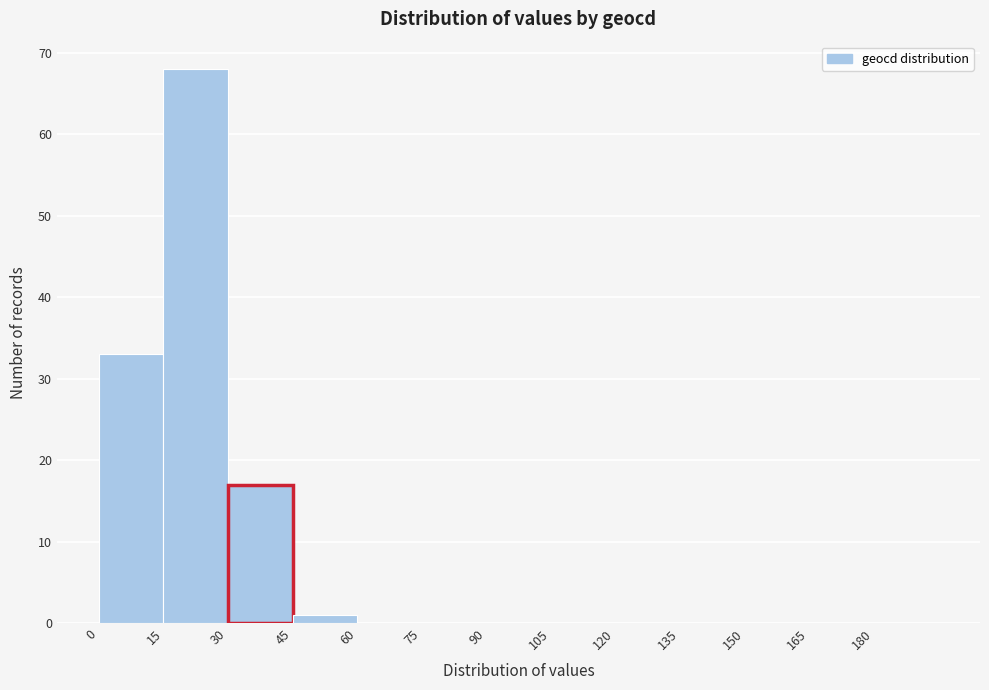

What is the height of the bar covering 15 to 30 on the x-axis? Neither the bar edges nor the heights are printed on the chart, so give them approximately, as read against the axes.

68